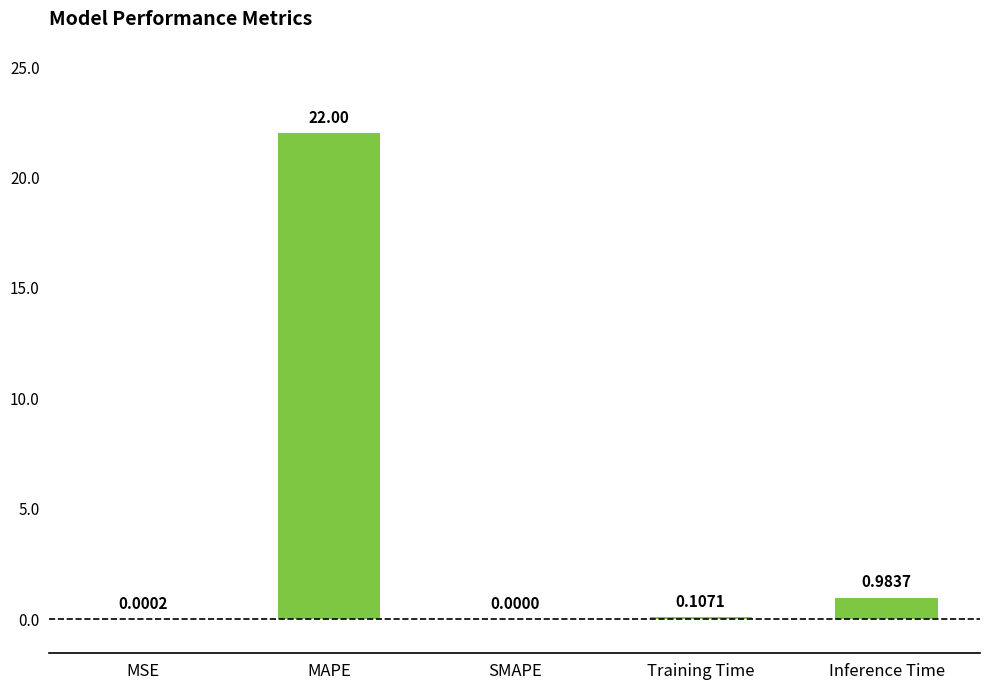

What is the sum of the values at MAPE and SMAPE?

22.0